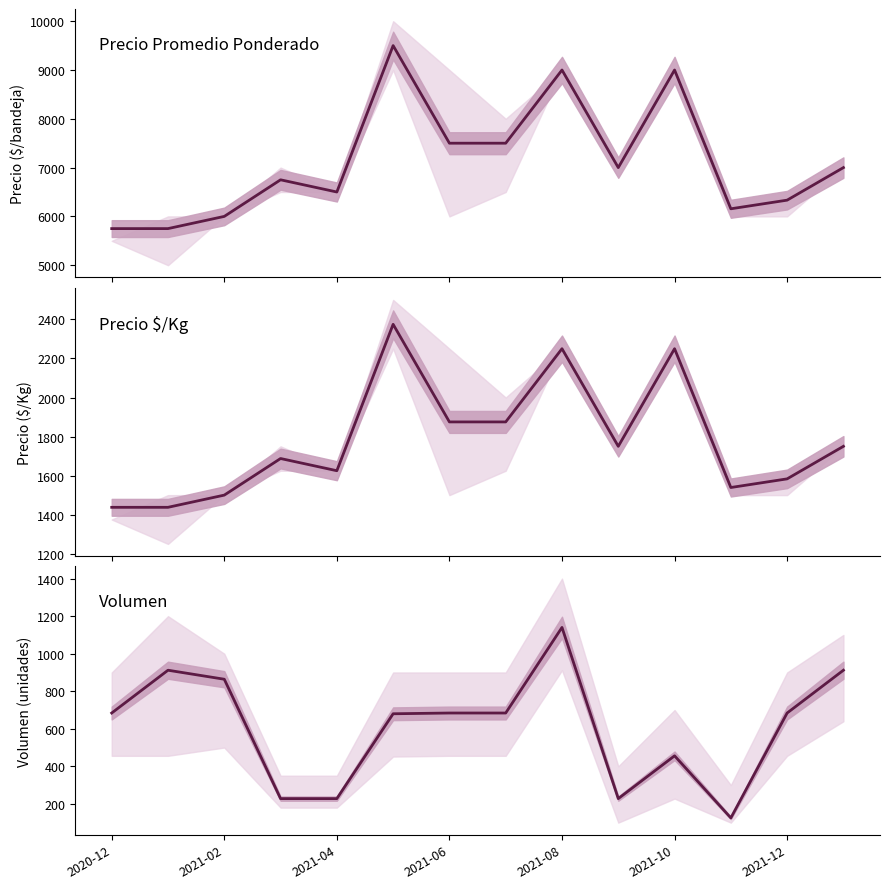

What are all the series names shown in the legend?

Precio promedio ponderado, Precio $/Kg, Volumen